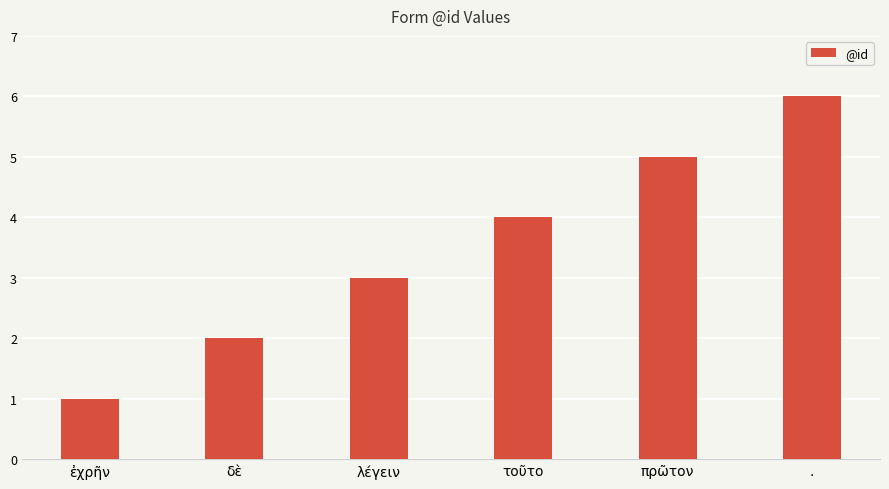

How many data points are less than 4?

3